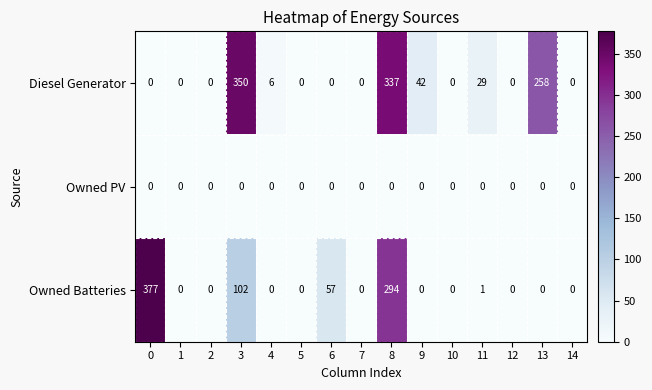

Which series has the widest spread of values?

Owned Batteries